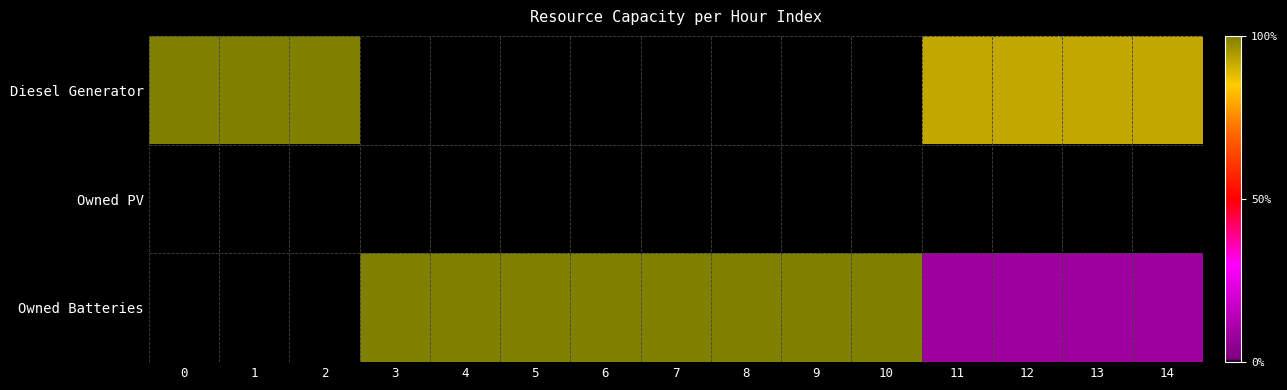

Which series has the largest range (max minus min)?

Diesel Generator